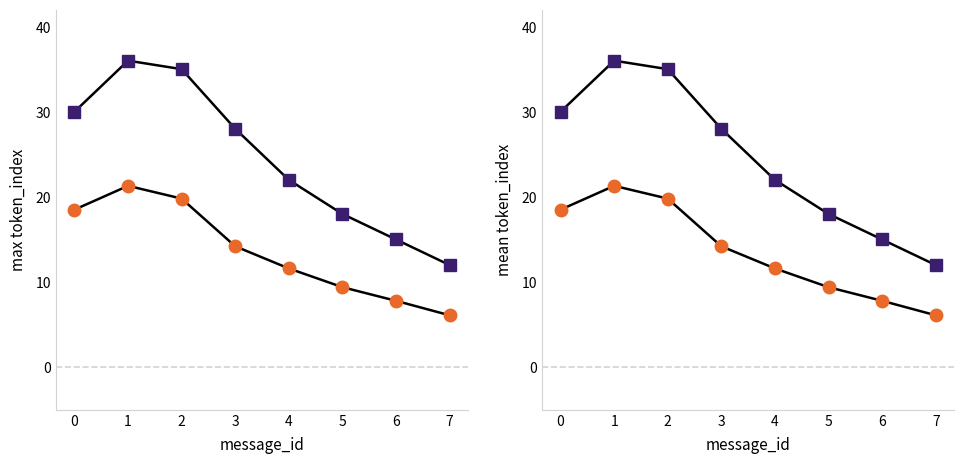

The max_token_index series shows 35.0 at 2. True or false?

True